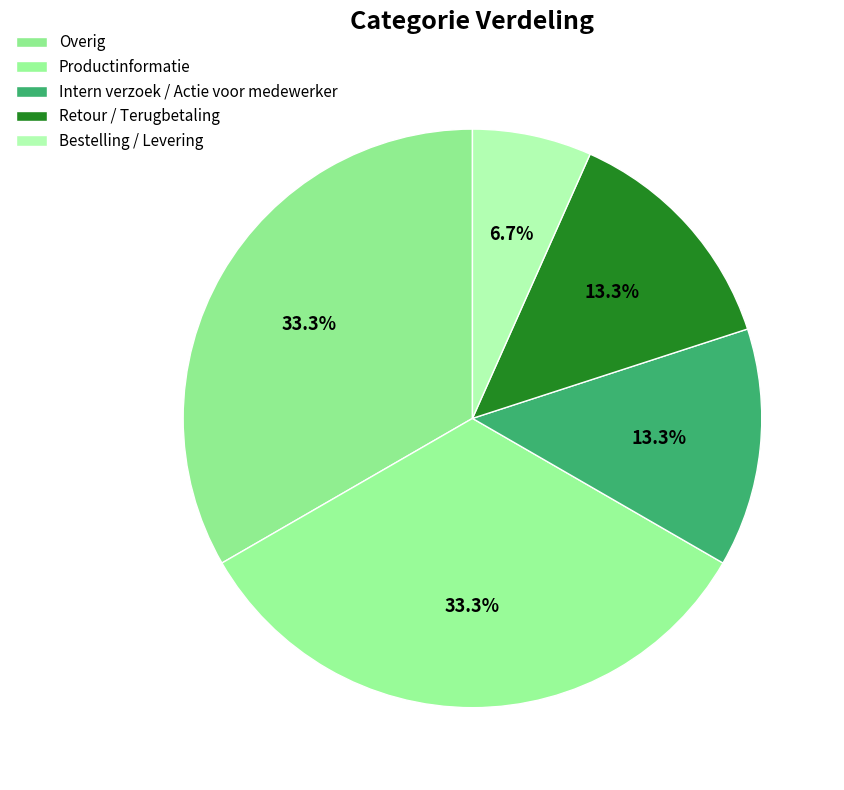

Is it true that Overig is 33% of the pie?

True